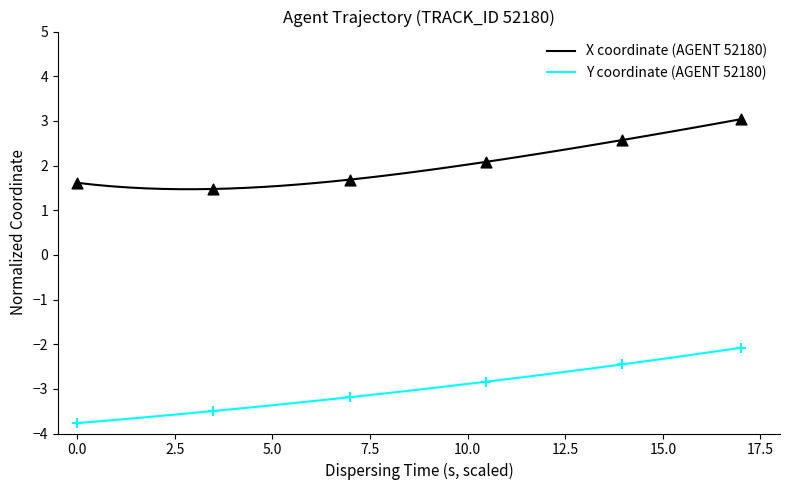

True or false: X coordinate (AGENT 52180) and Y coordinate (AGENT 52180) cross at least once.

False